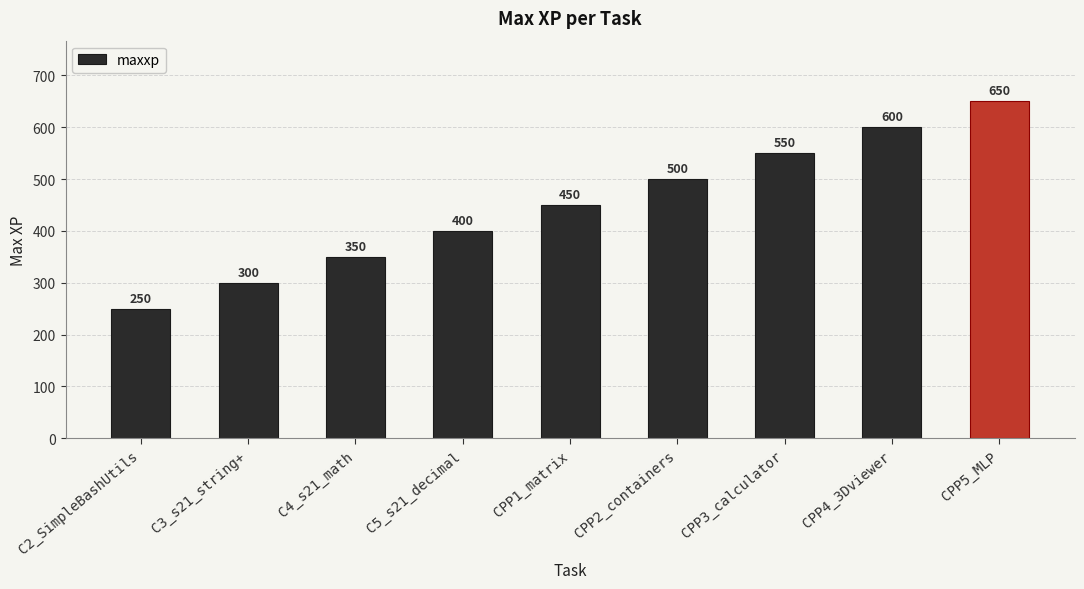

Are the bars horizontal?

No